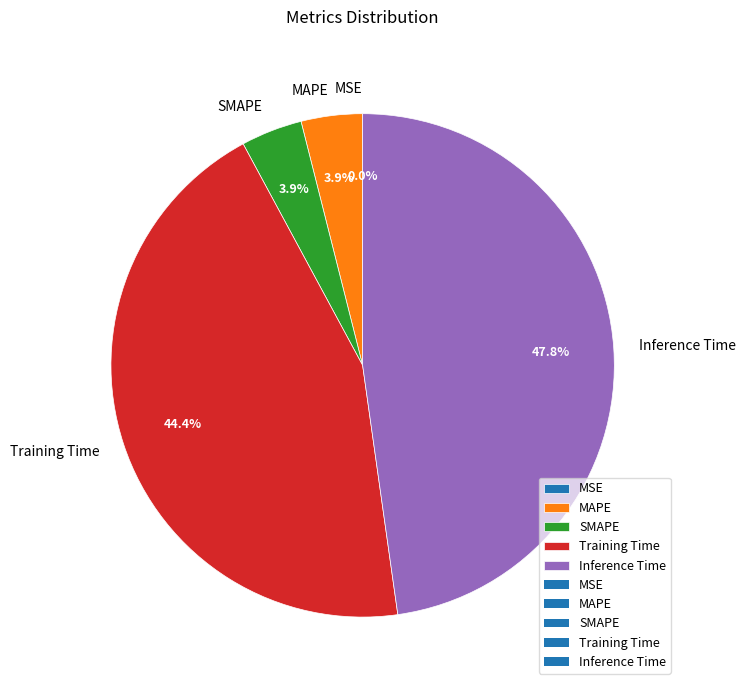

Is Training Time the majority of the pie?

No